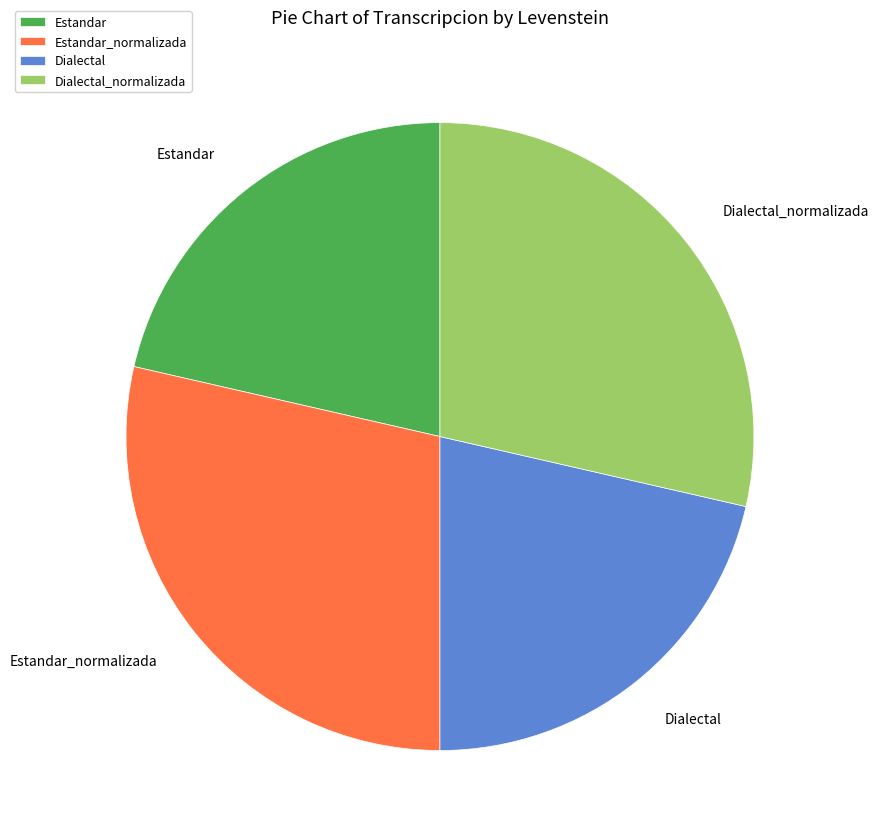

Is there a majority slice in this chart?

No